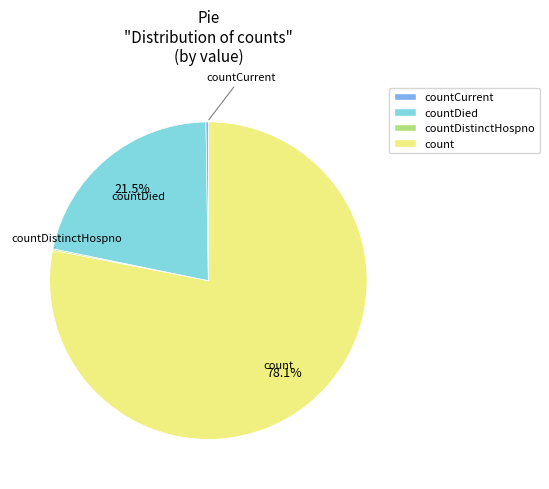

Is there a majority slice in this chart?

Yes